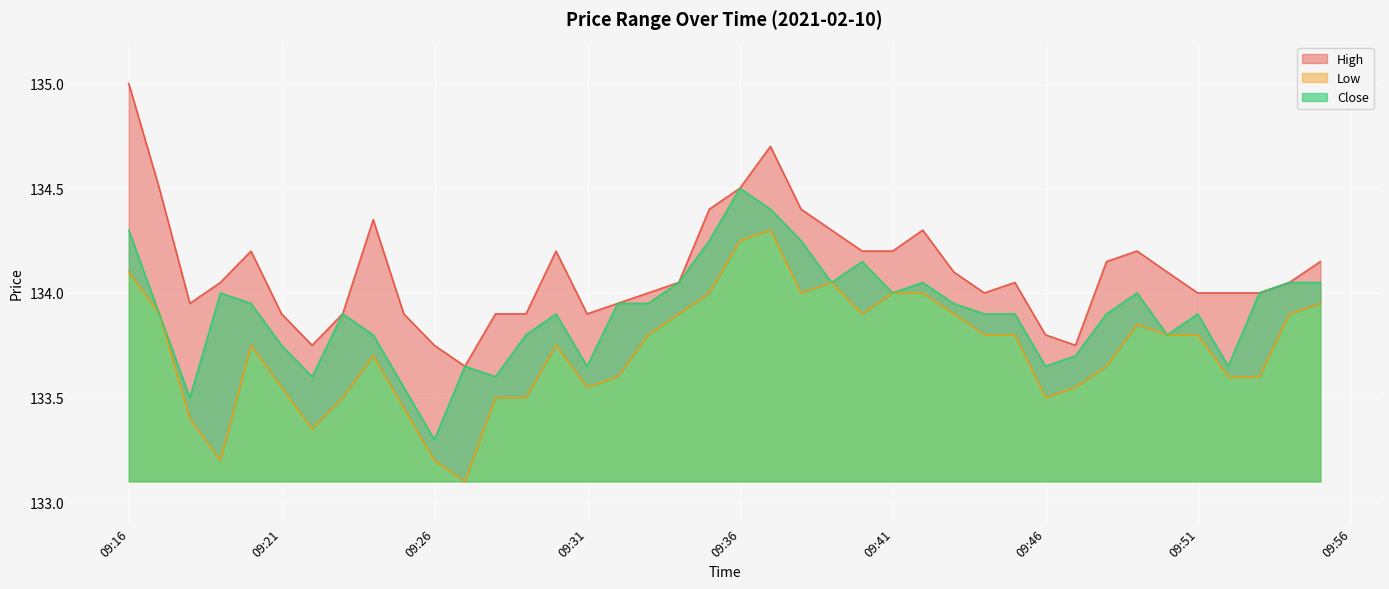

Which series has the largest total across all categories?

High